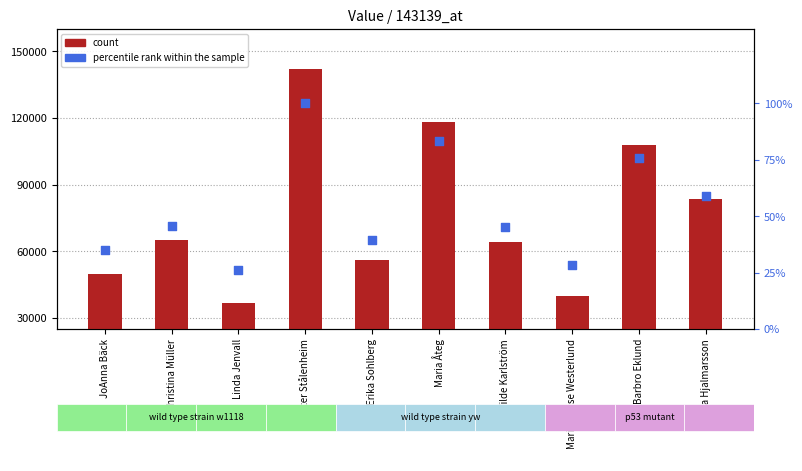

What is the total value across all series at Marie-louise Westerlund?

40096.2